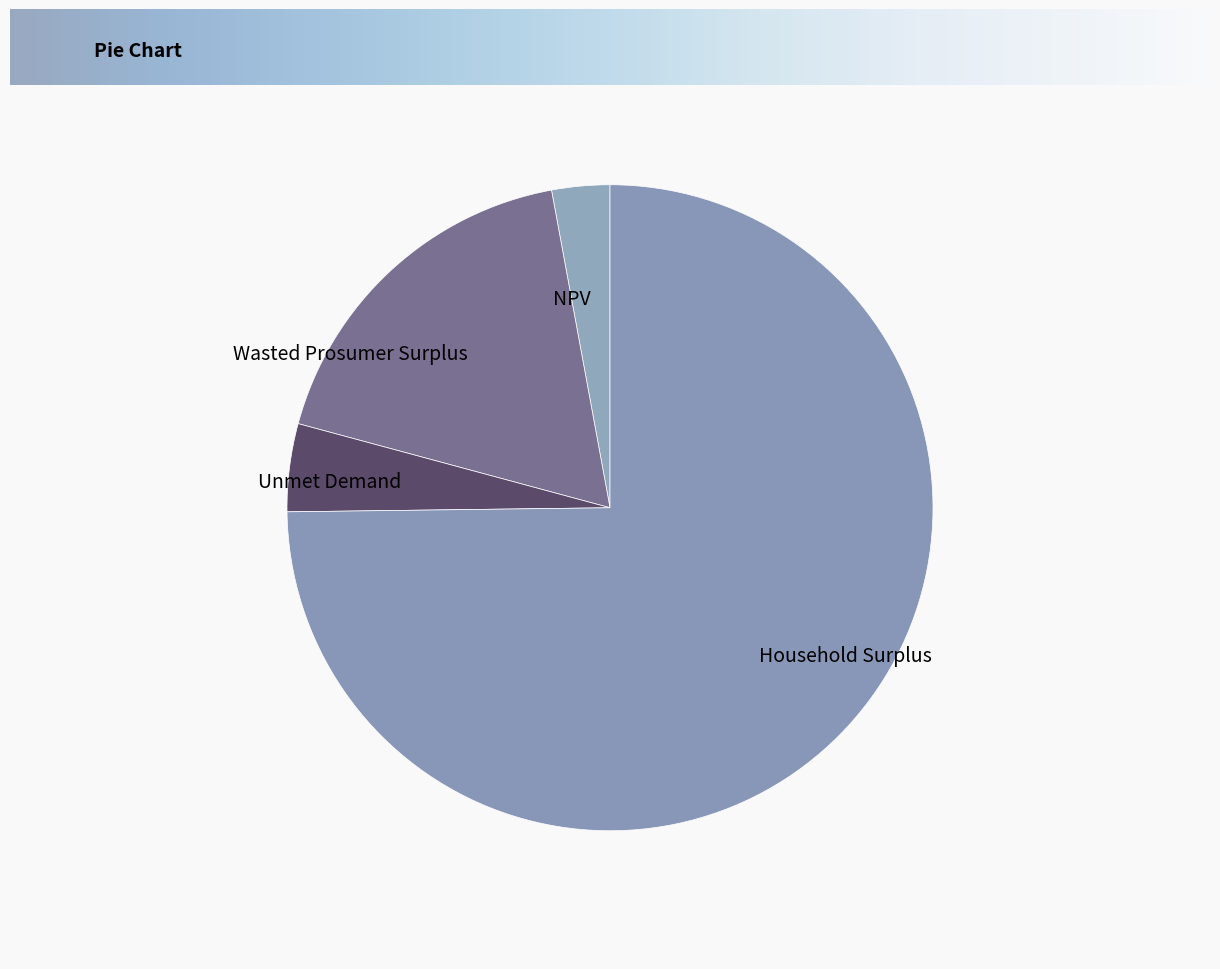

Rank the categories by value from highest to lowest.

Household Surplus, Wasted Prosumer Surplus, Unmet Demand, NPV